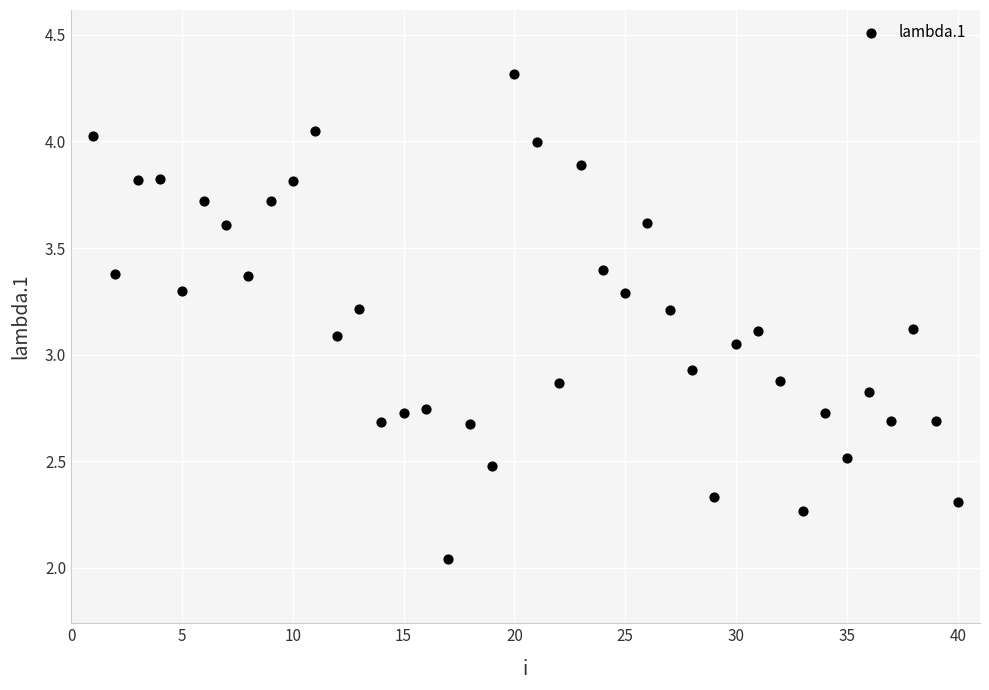

What is the range of X values (max minus min)?

39.0